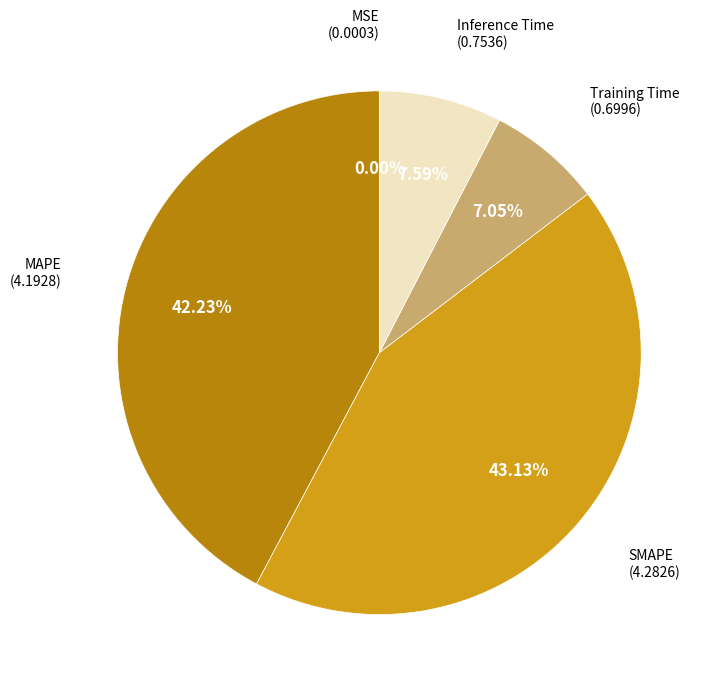

Does any single category account for the majority?

No